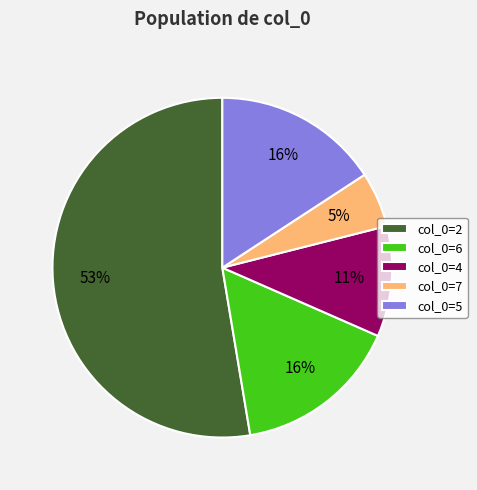

Which slice is the largest?

col_0=2